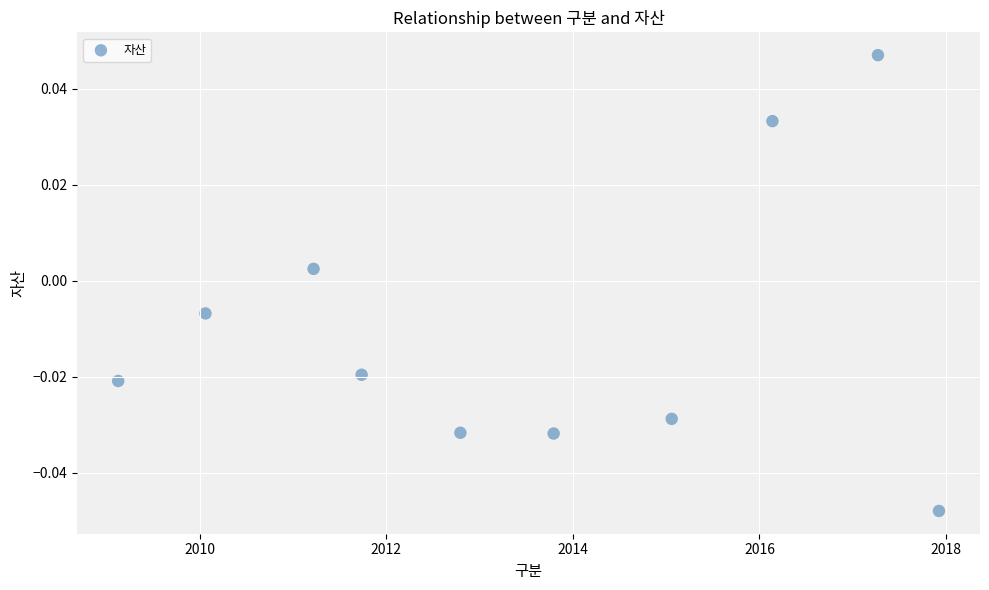

What is the average X value?

2013.5